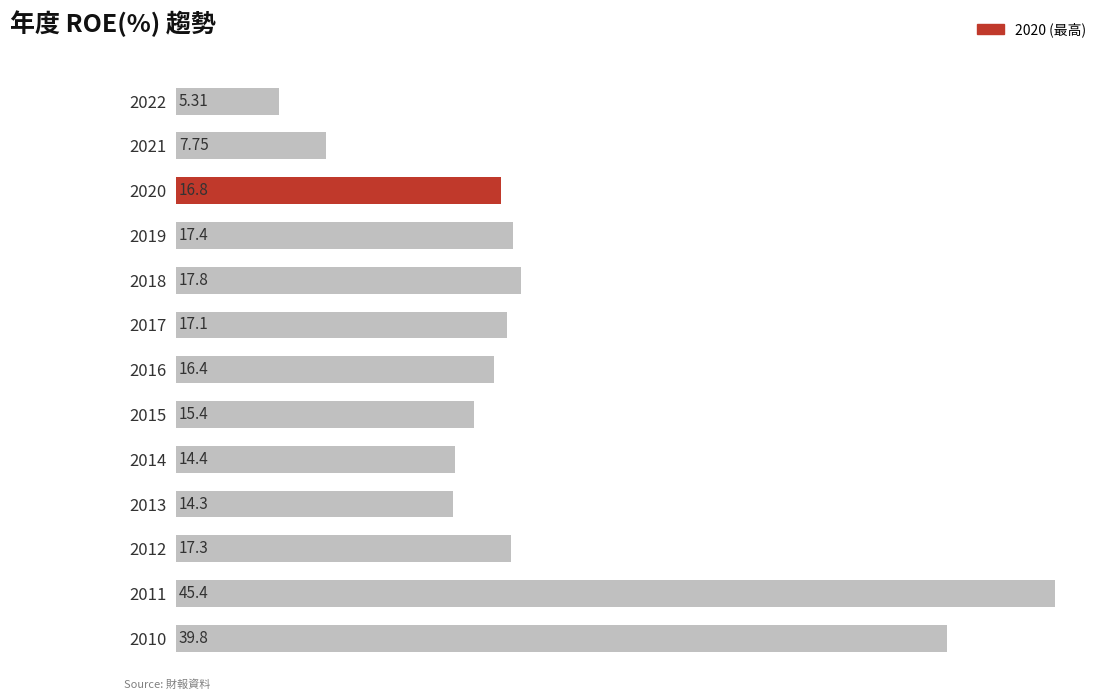

List the labels in order of value, largest first.

2011, 2010, 2018, 2019, 2012, 2017, 2020, 2016, 2015, 2014, 2013, 2021, 2022